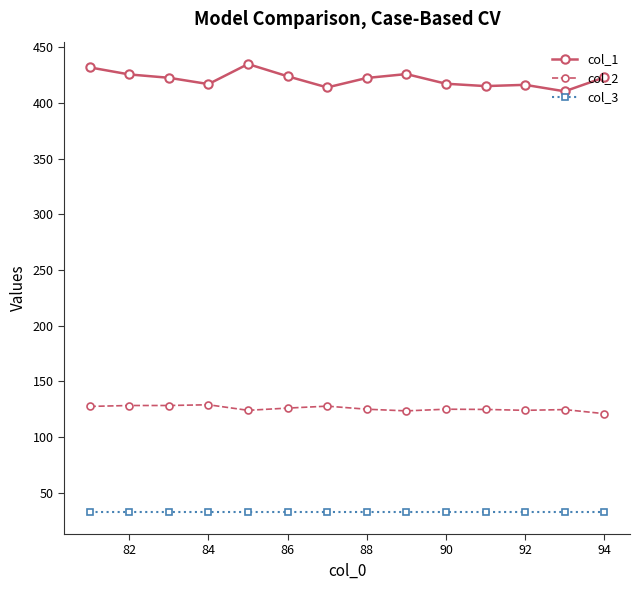

List the series in order of their overall mean, highest first.

col_1, col_2, col_3